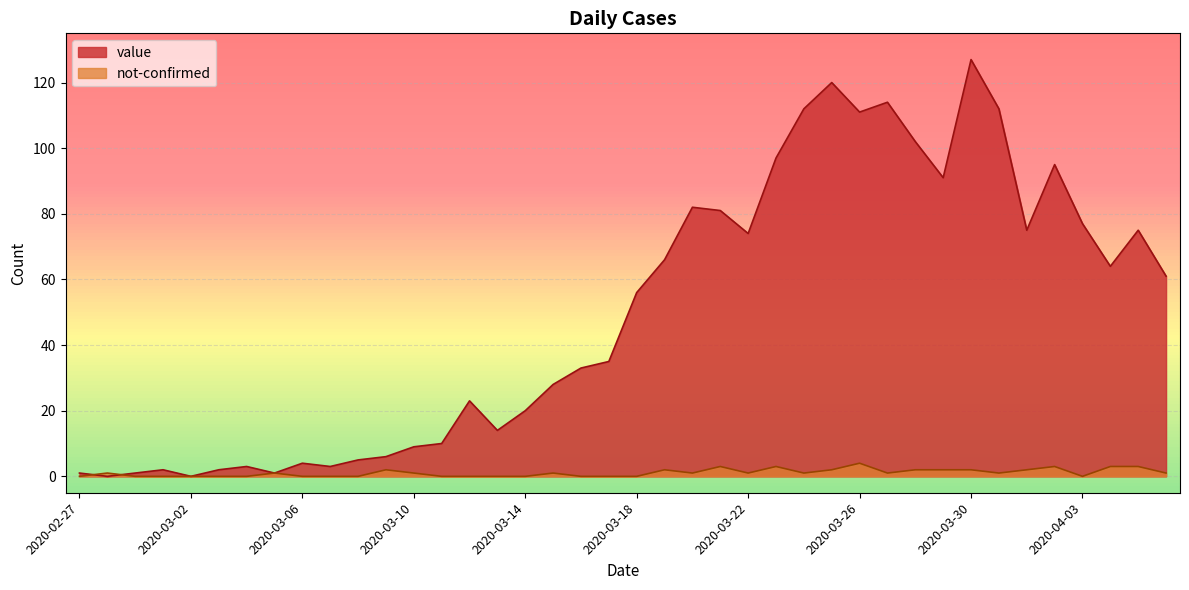

How many times do value and not-confirmed cross each other?

2